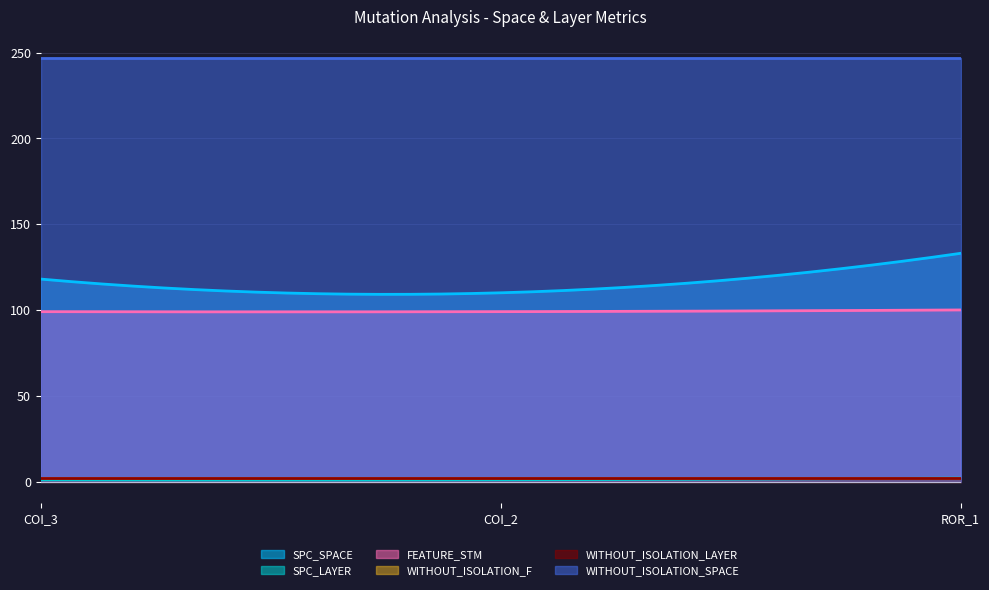

What is the smallest value displayed?

1